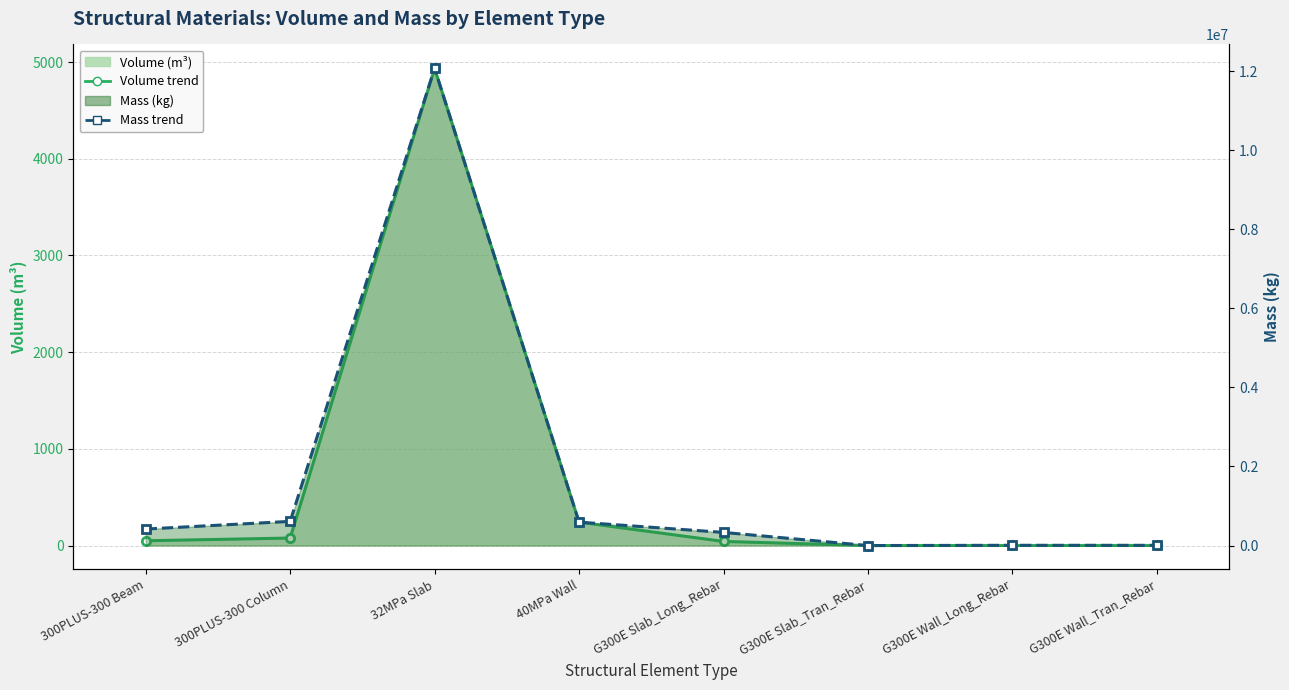

True or false: Mass_(kg) line and Volume_(m^3) line cross at least once.

False